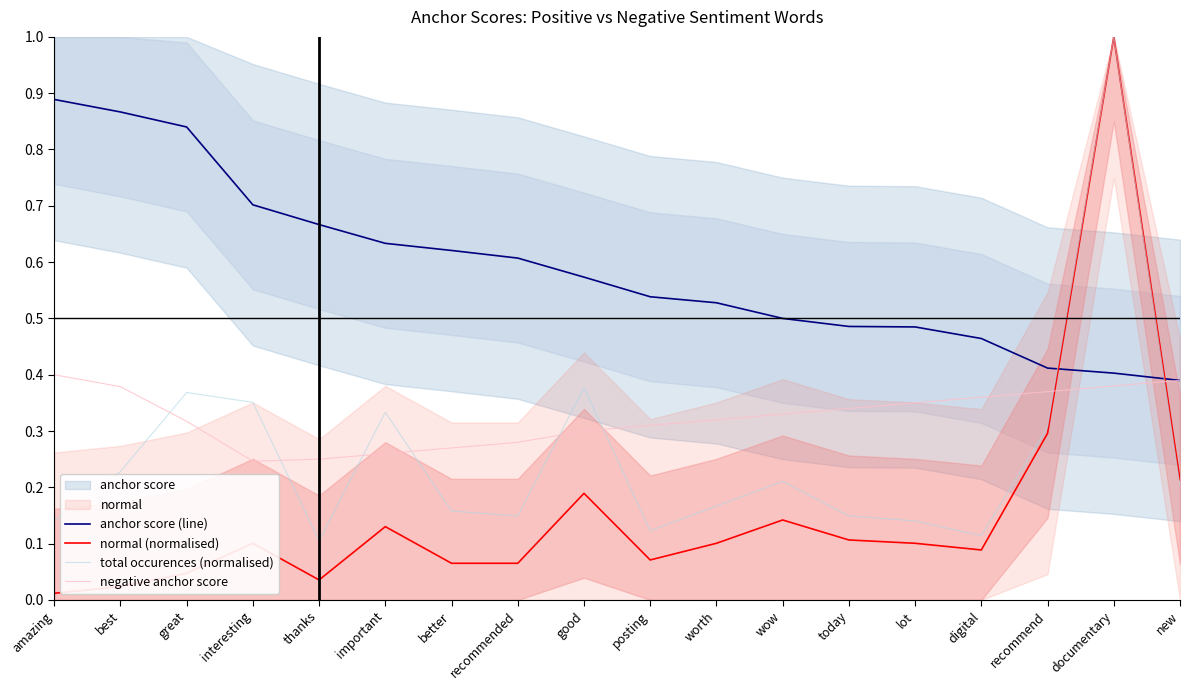

True or false: total occurences (normalised) and normal (normalised) cross at least once.

False